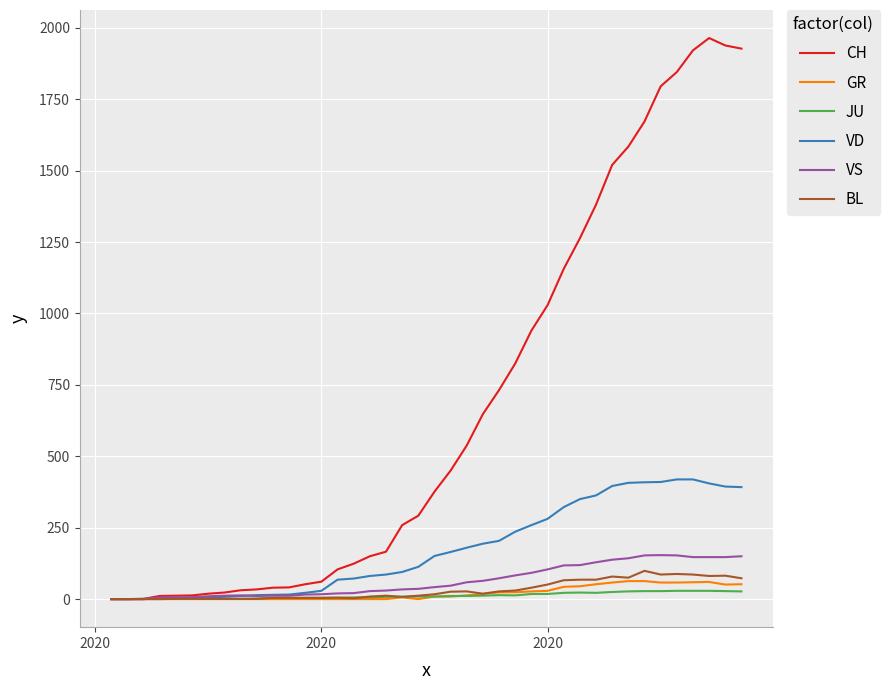

Which series has the largest range (max minus min)?

CH